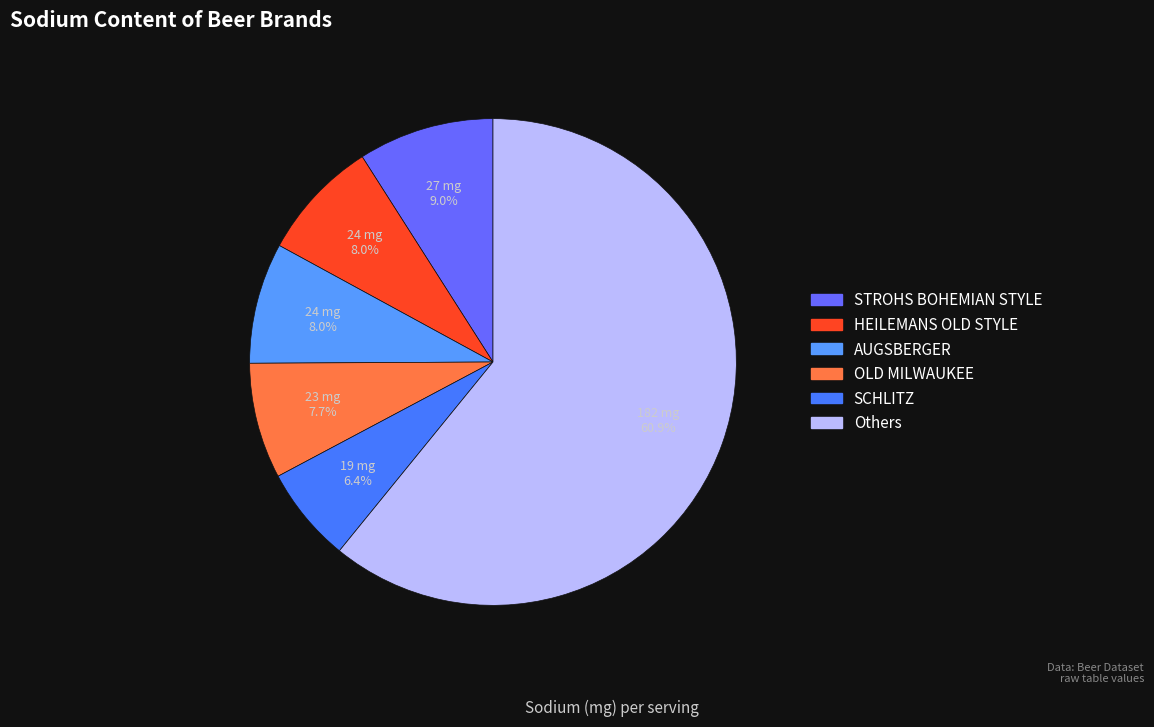

Count the number of slices in the pie.

6